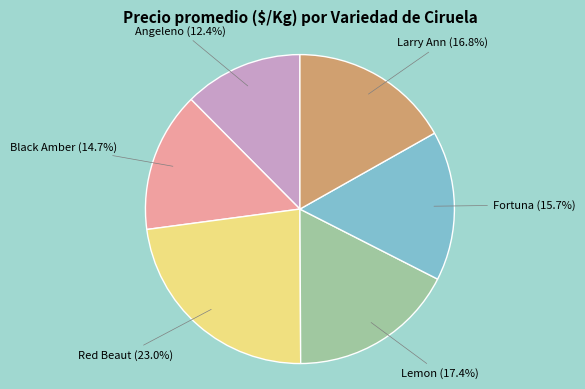

Combined, what portion of the pie is Red Beaut and Lemon?

40.4%